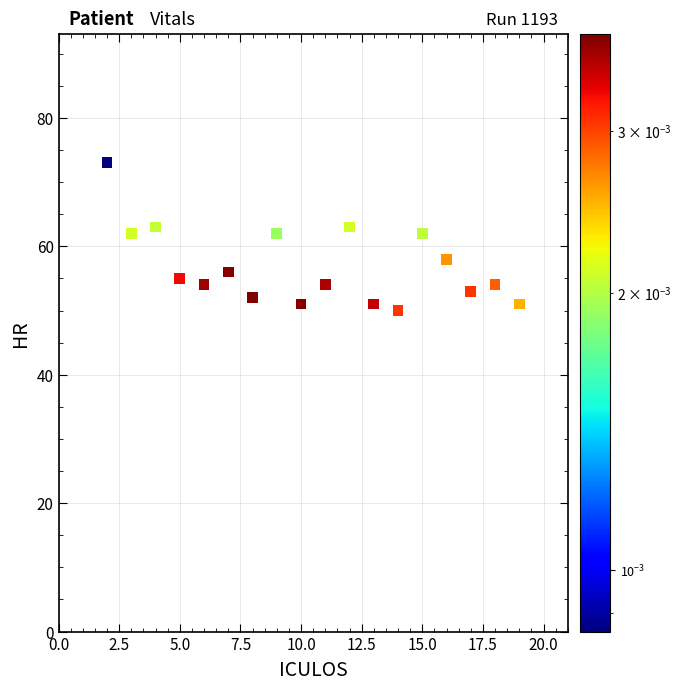

What is the range of Y values (max minus min)?

23